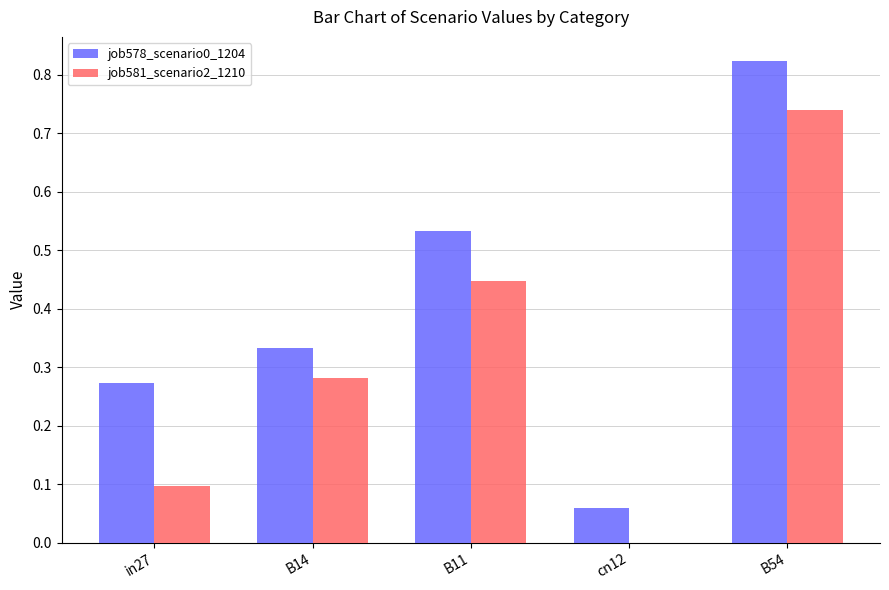

Is it true that job581_scenario2_1210 equals 0.2 at B11?

False